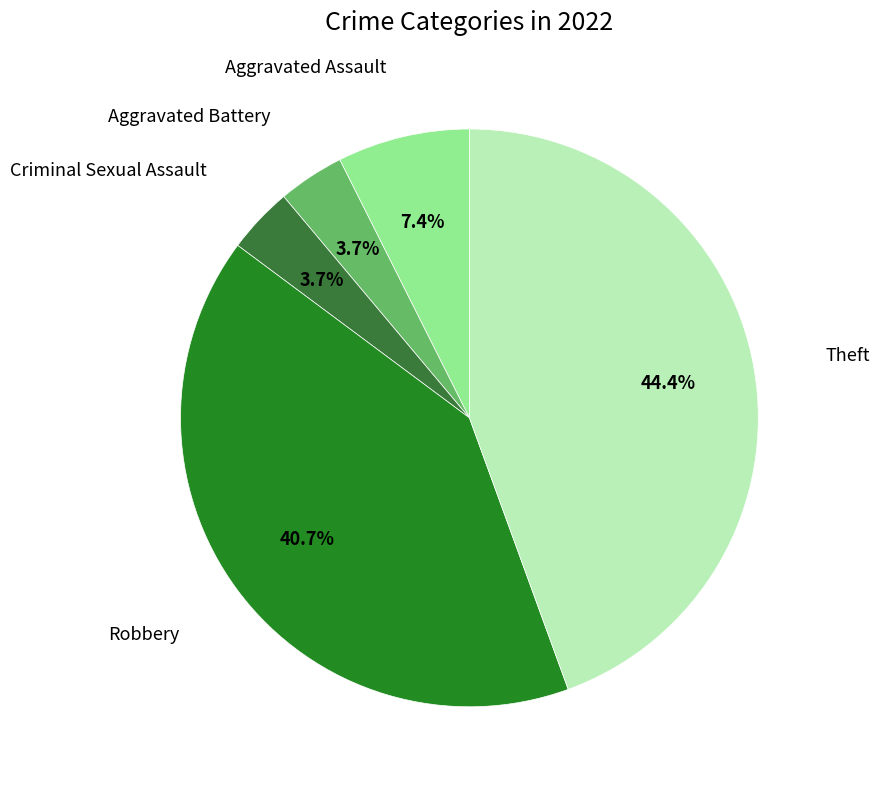

To the nearest percent, what portion does Aggravated Battery represent?

4%